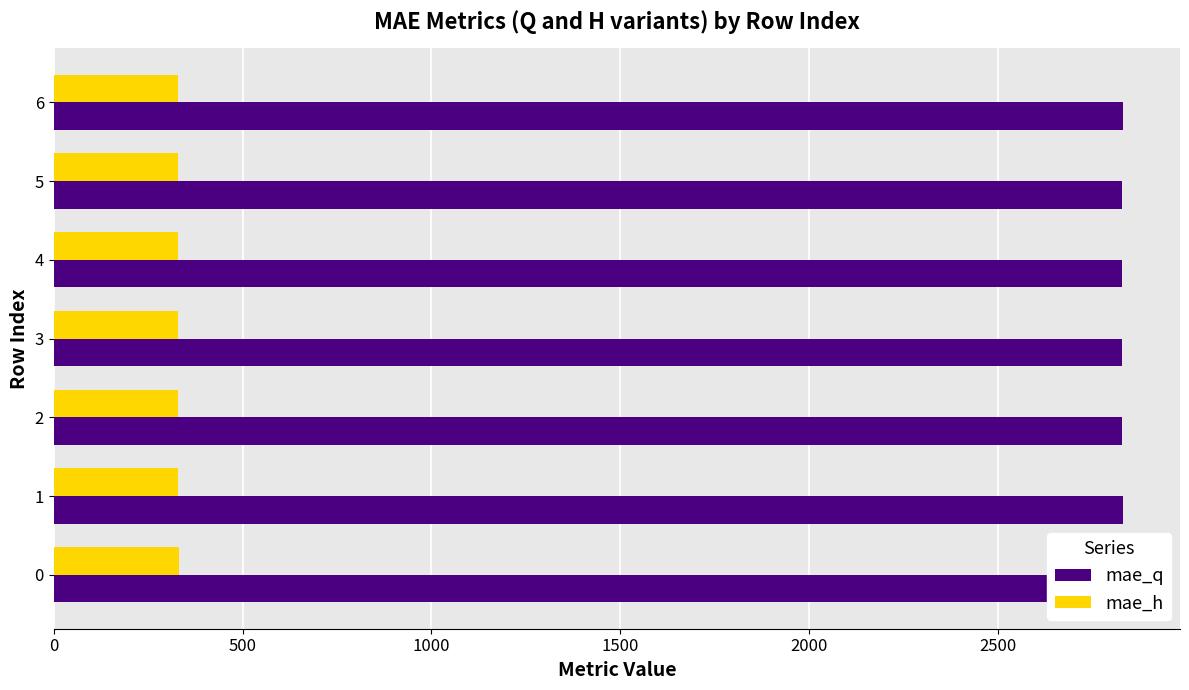

What is the sum of all mae_h values?

2307.0